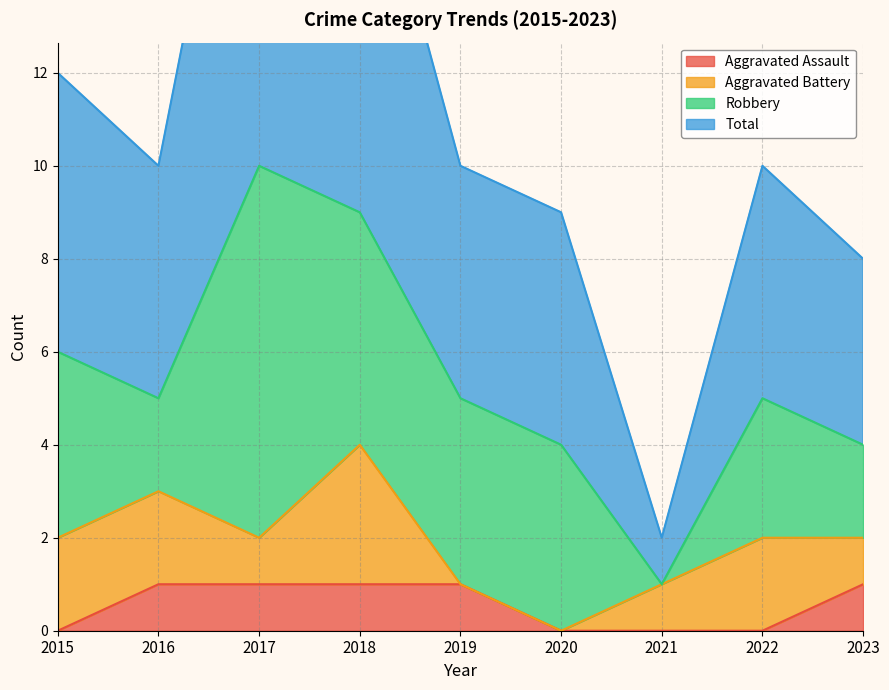

True or false: Aggravated Assault and Total cross at least once.

False